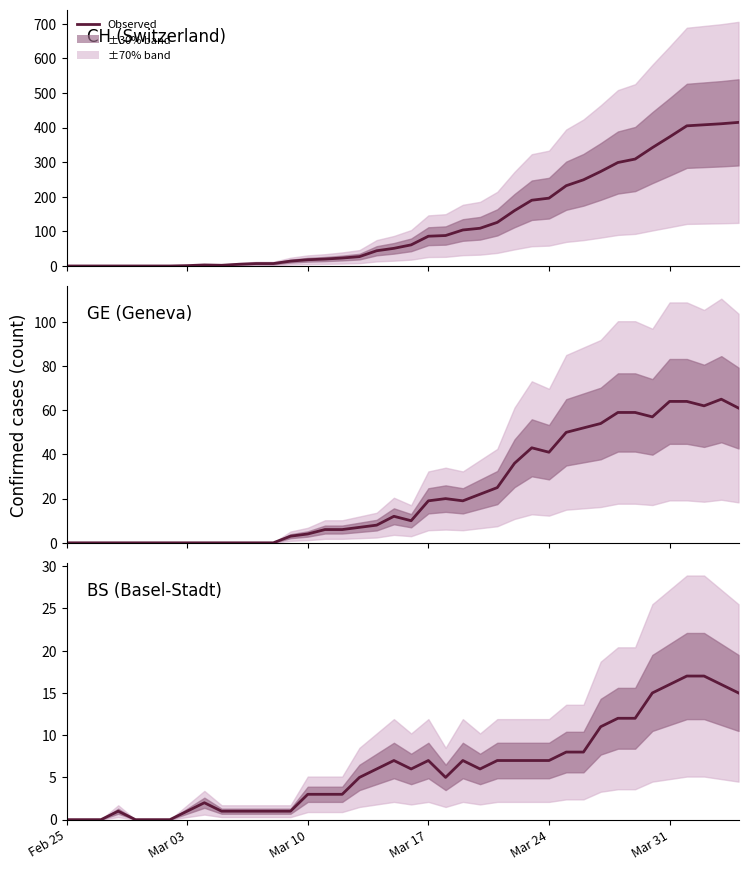

List the series in order of their peak value, highest first.

CH (Switzerland), GE (Geneva), BS (Basel-Stadt)